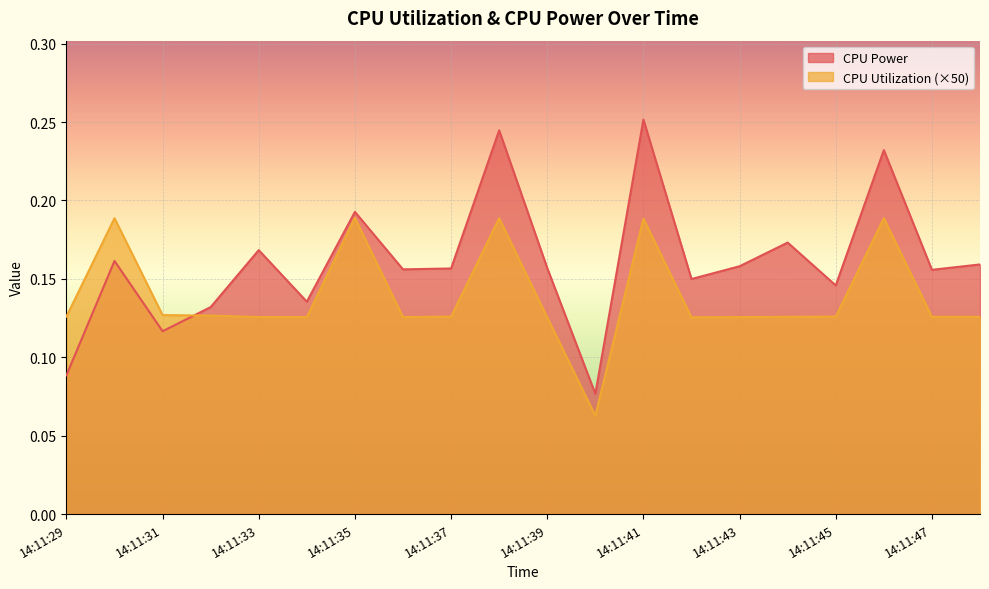

After their last crossing, which series has the higher values: CPU Power or CPU Utilization?

CPU Power